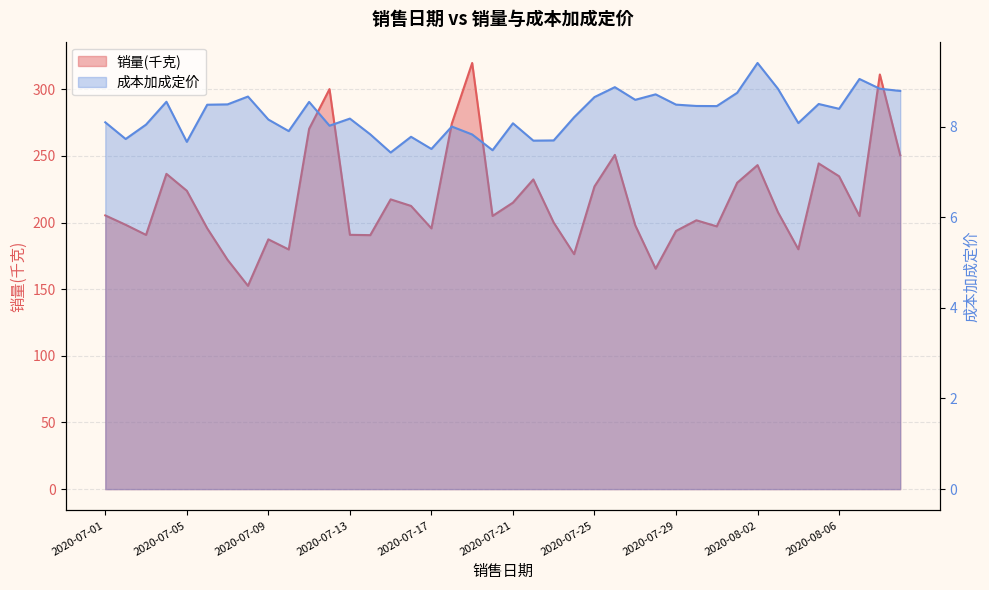

How many lines are shown in the chart?

2